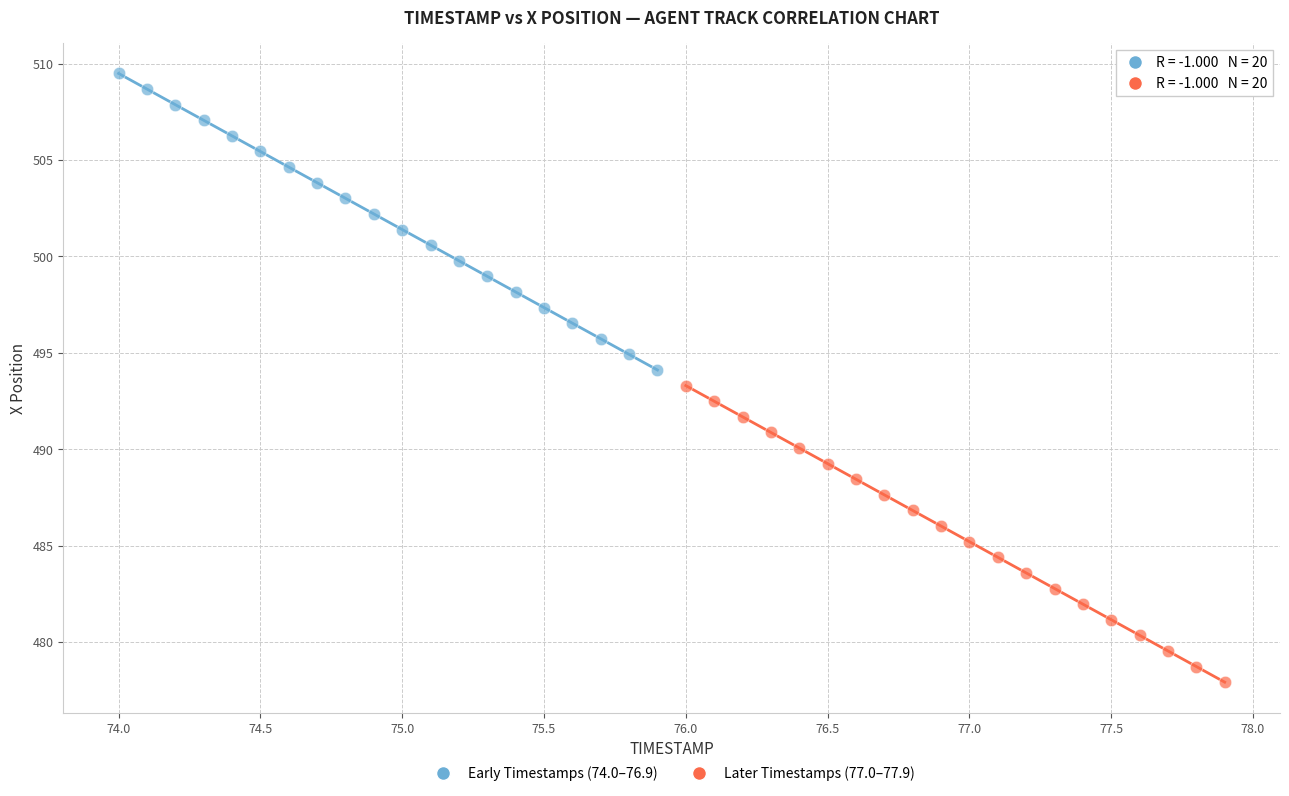

Which series reaches the maximum Y coordinate?

Early Timestamps (74.0–76.9)